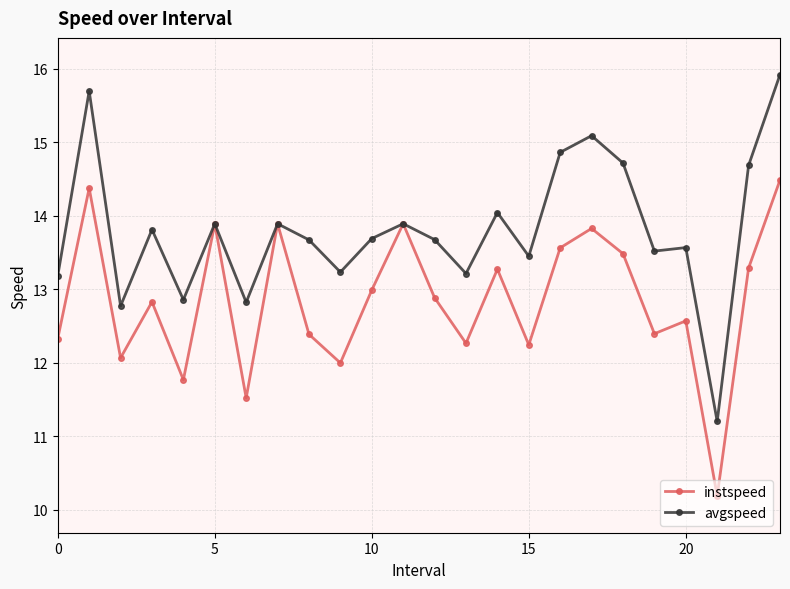

List the series in order of their peak value, highest first.

avgspeed, instspeed